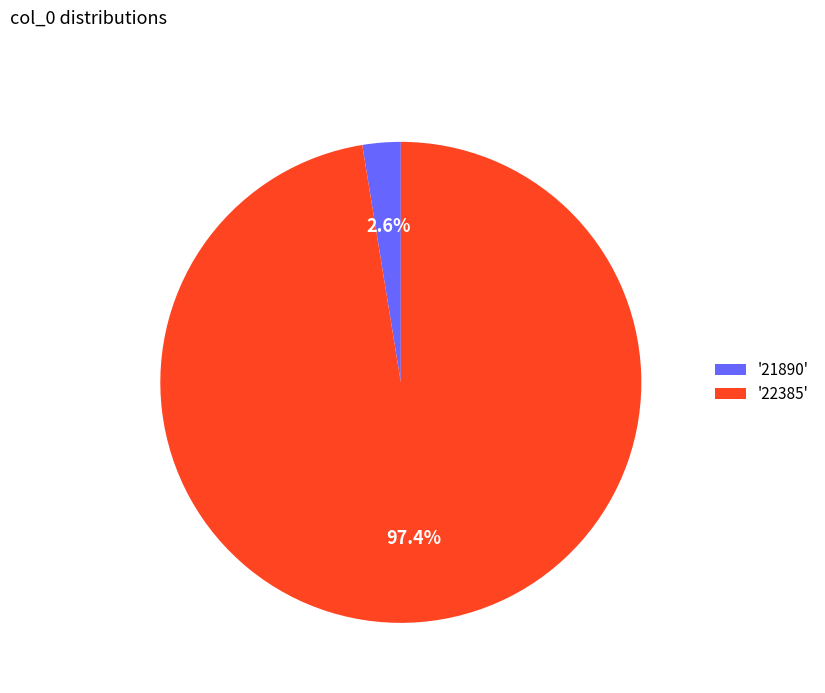

Which category has the smallest portion of the pie?

'21890'